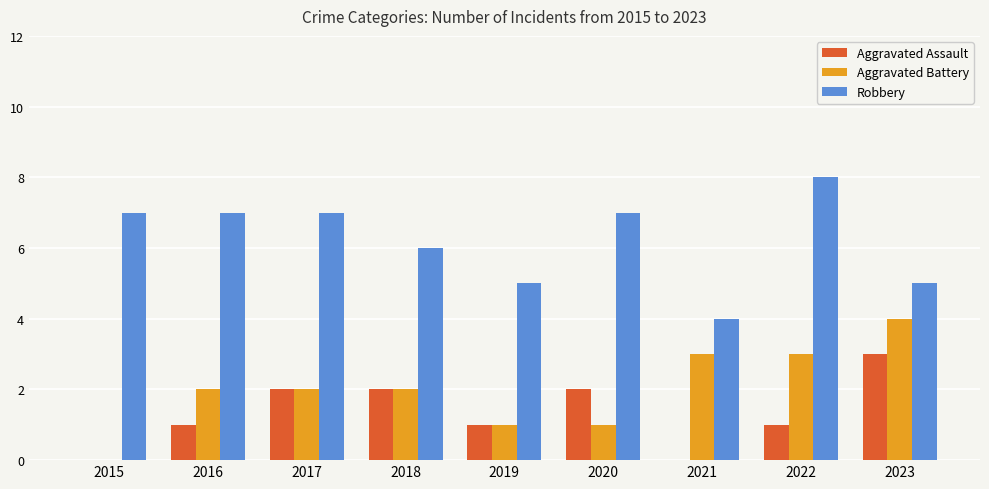

The value of Aggravated Assault at 2021 is 0. True or false?

True